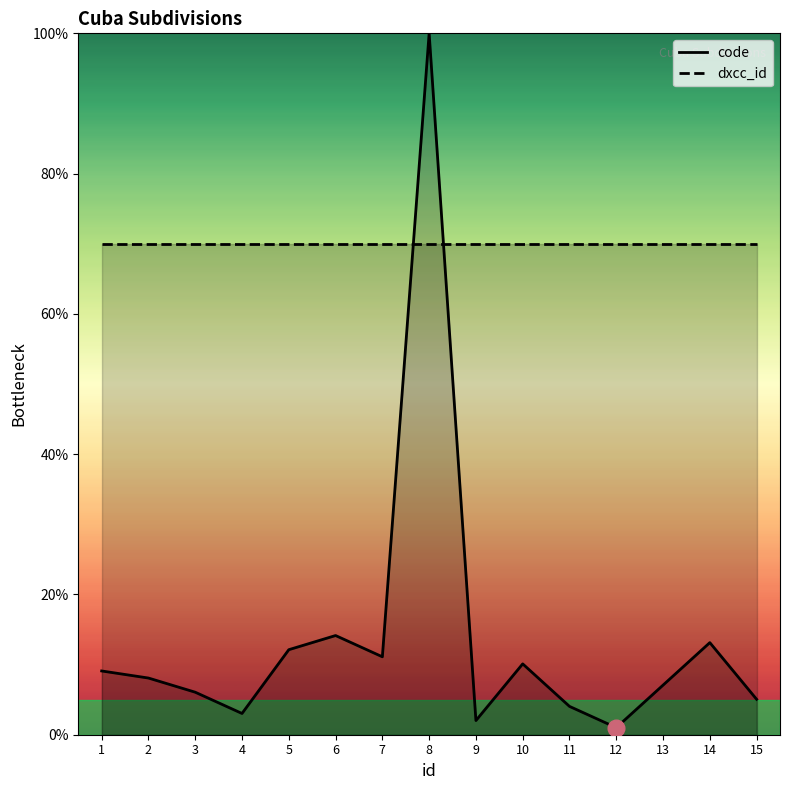

List the series in order of their overall mean, lowest first.

code, dxcc_id